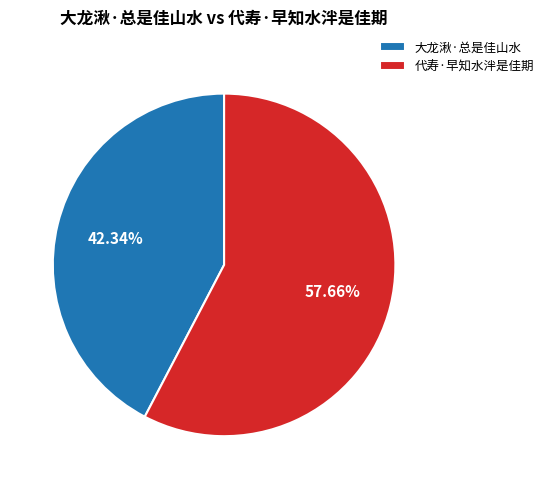

To the nearest percent, what is the combined percentage of 大龙湫·总是佳山水 and 代寿·早知水泮是佳期?

100%